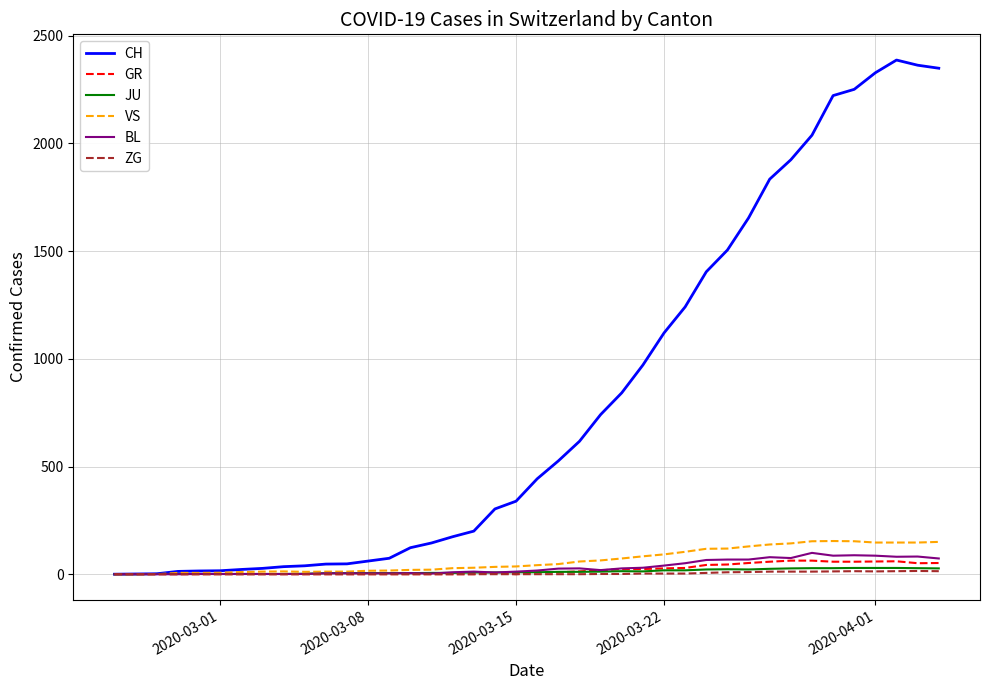

Which series has the largest range (max minus min)?

CH